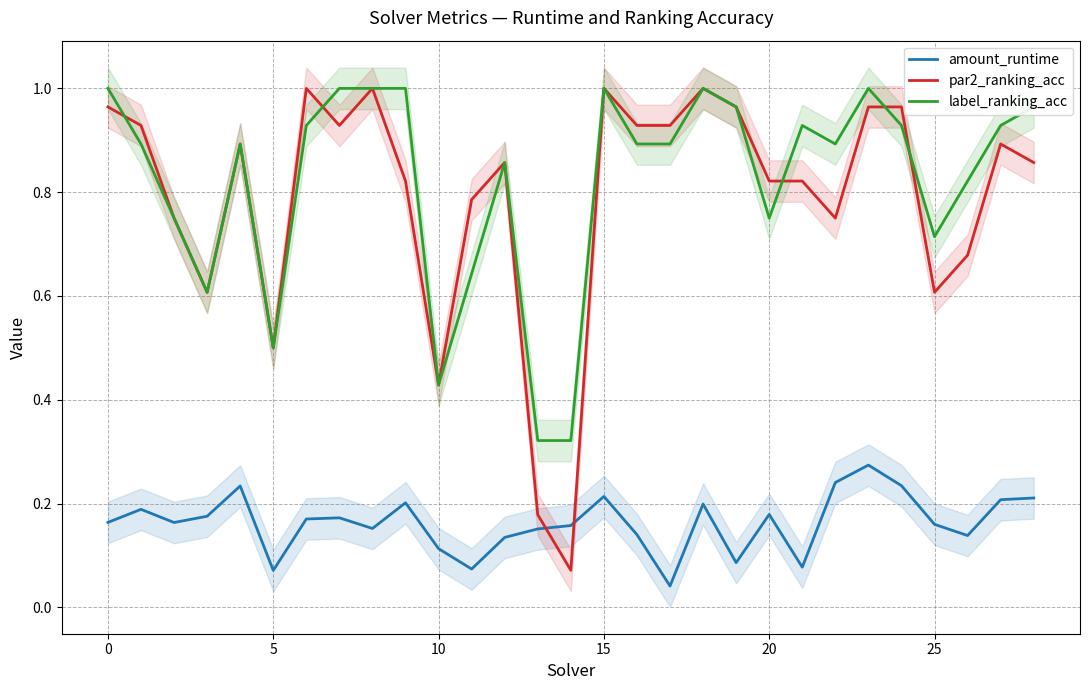

What is the difference between the second highest and minimum values in the label_ranking_acc series?

0.7